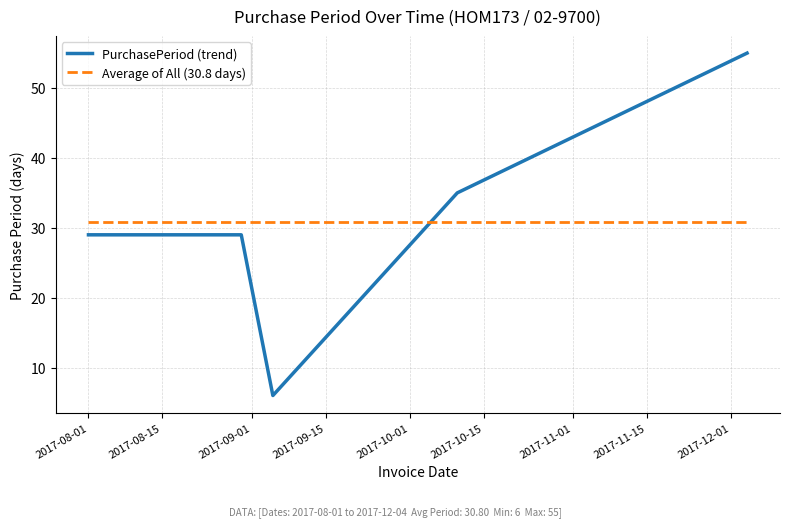

What is the smallest value displayed?

6.0